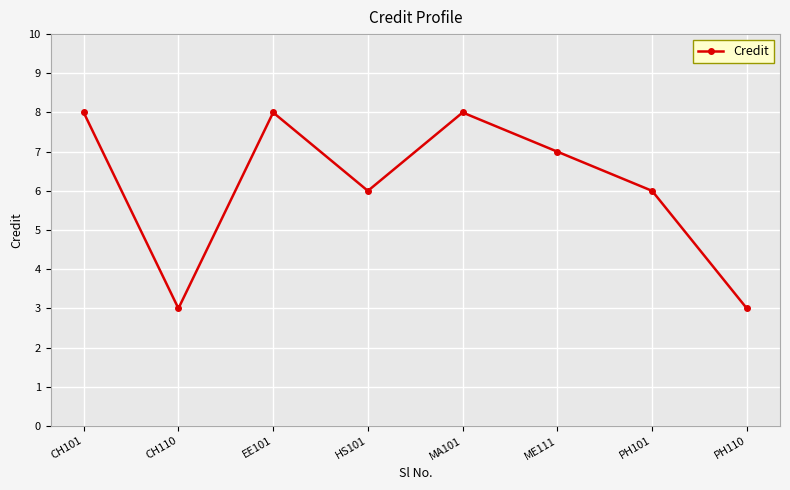

How many values are between 6 and 8?

6